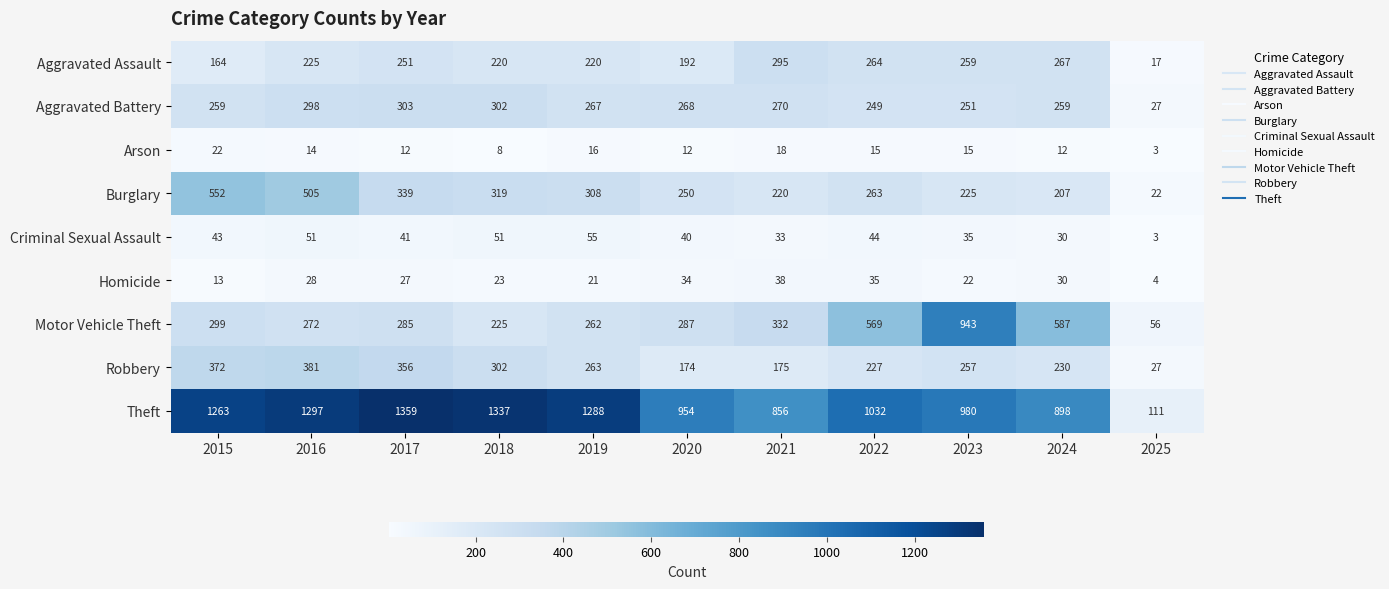

Is it true that Motor Vehicle Theft equals 225 at 2018?

True